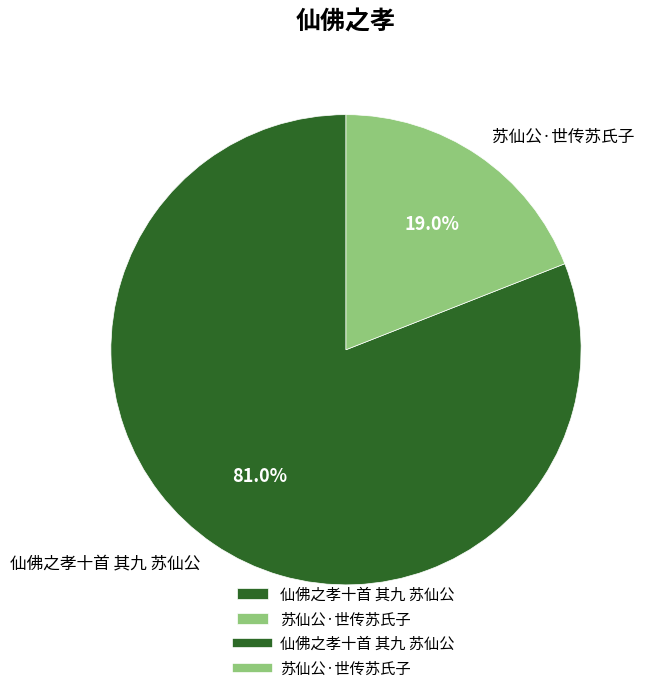

To the nearest percent, what is the difference between the 仙佛之孝十首 其九 苏仙公 and 苏仙公·世传苏氏子 slice percentages?

62%